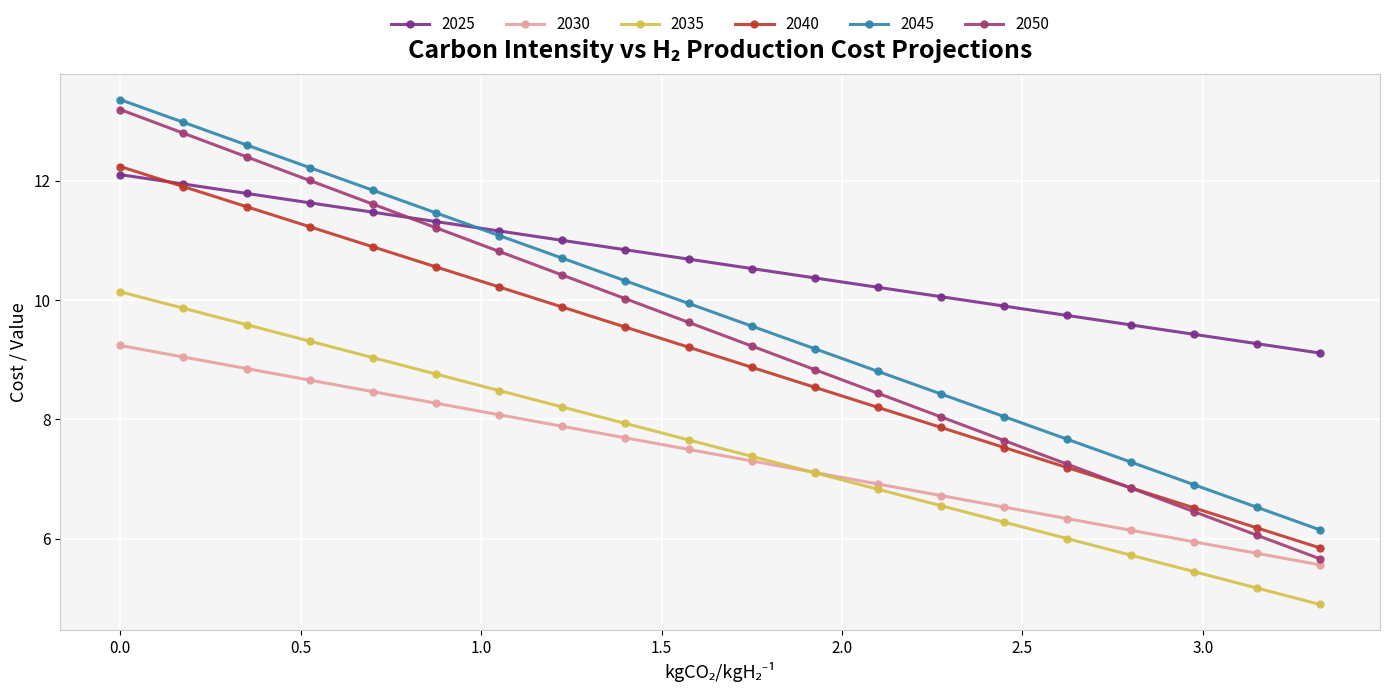

What is the difference between the maximum and second lowest values in the 2025 series?

2.8